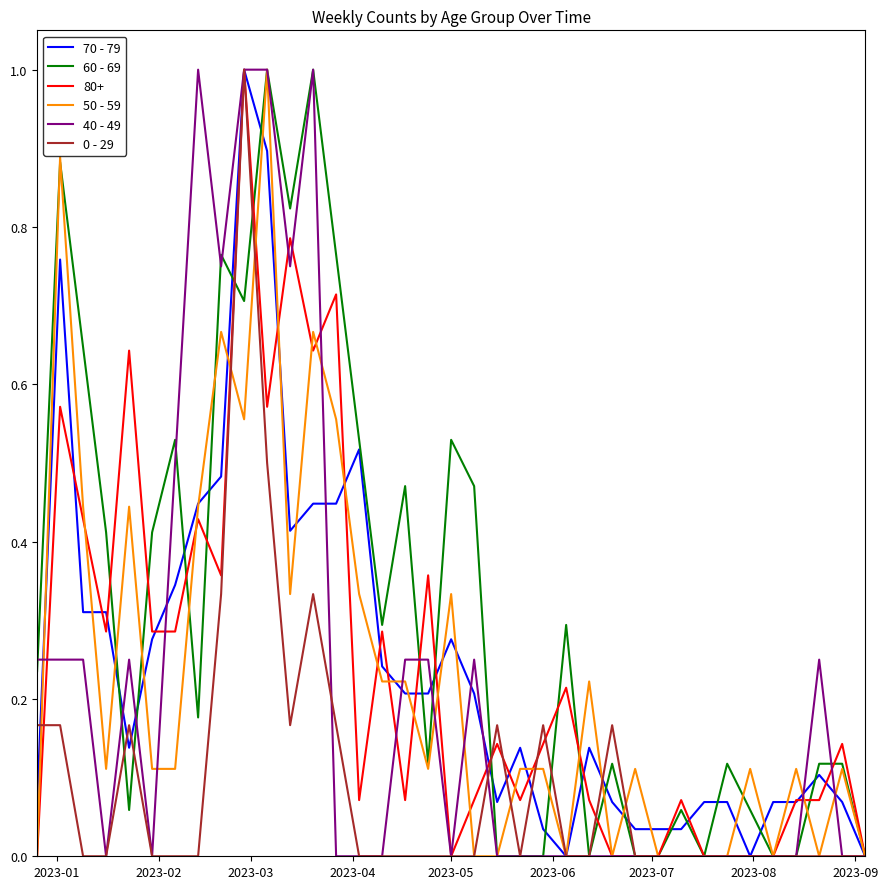

What is the maximum value shown in the chart?

1.0